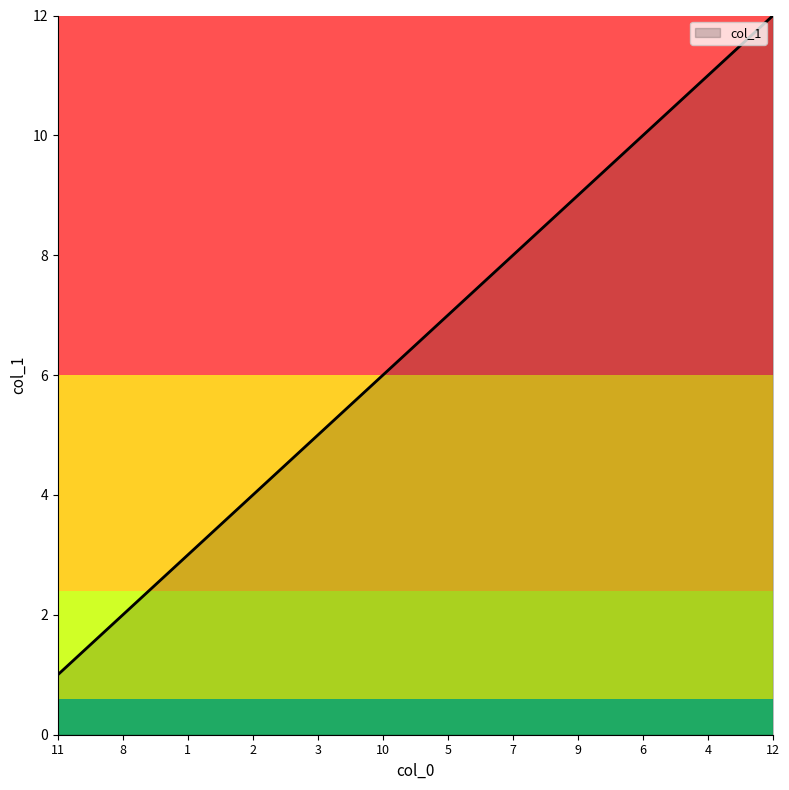

At which category does the chart reach its minimum across all series?

11